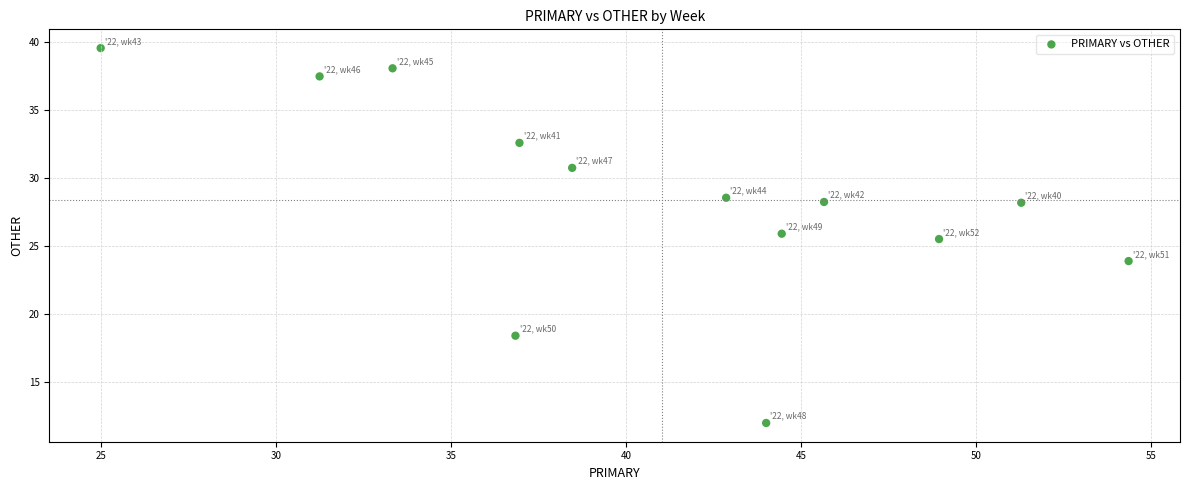

What Y value in the scatter plot is closest to 25?

25.5